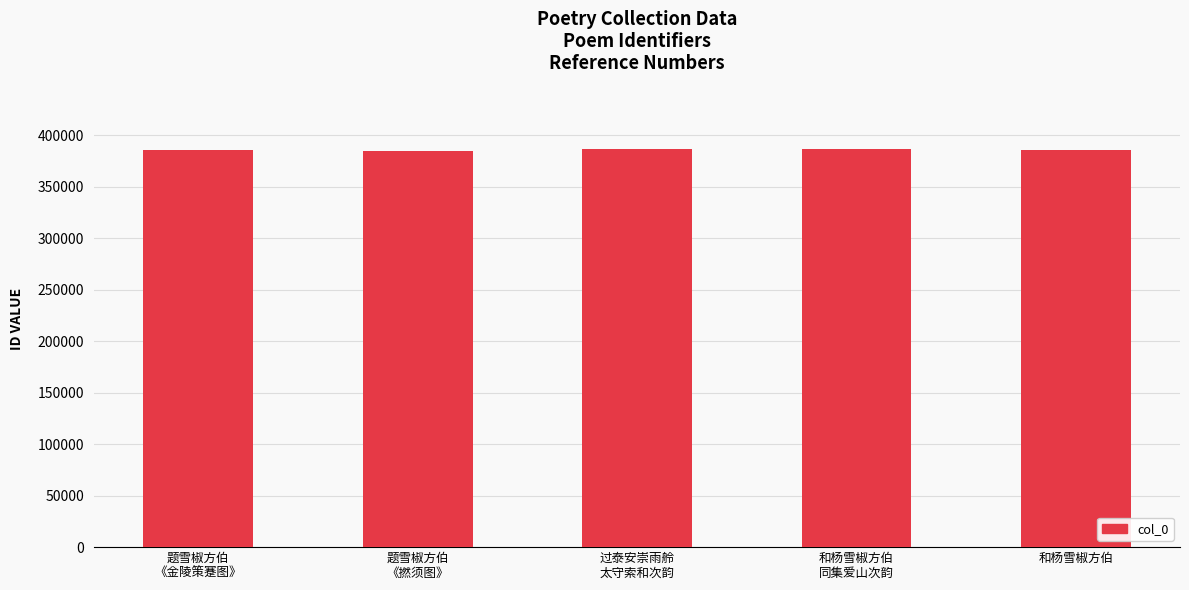

Count the number of data series in this chart.

1